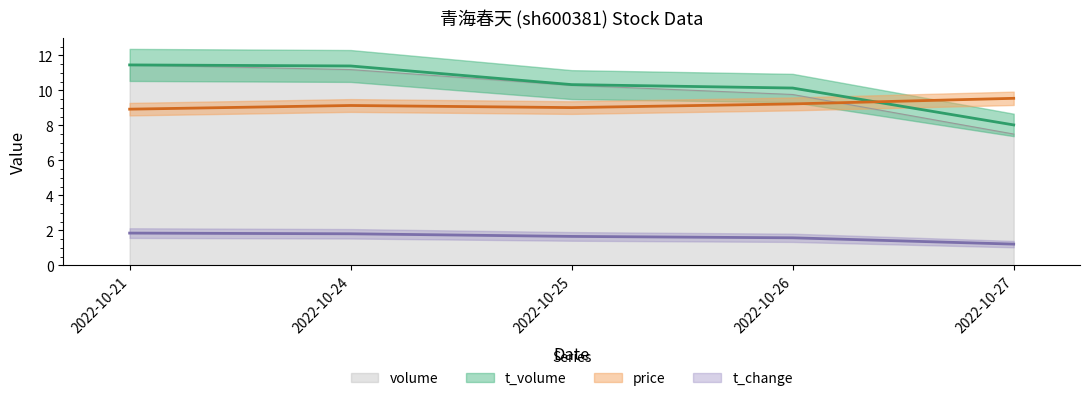

What is the difference between the maximum and minimum values in the t_change series?

0.6